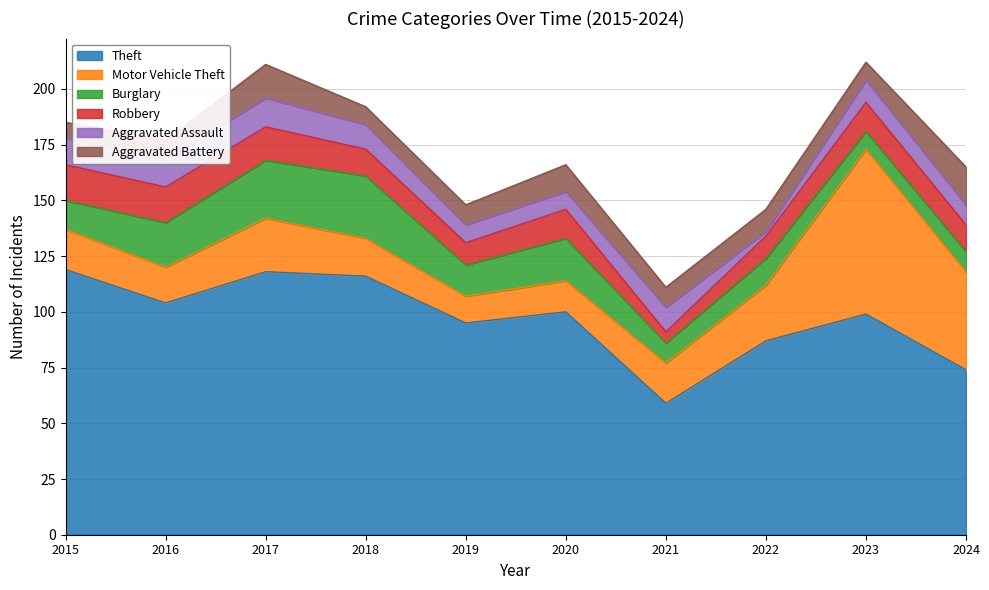

How many values in the Motor Vehicle Theft series are below 18?

4